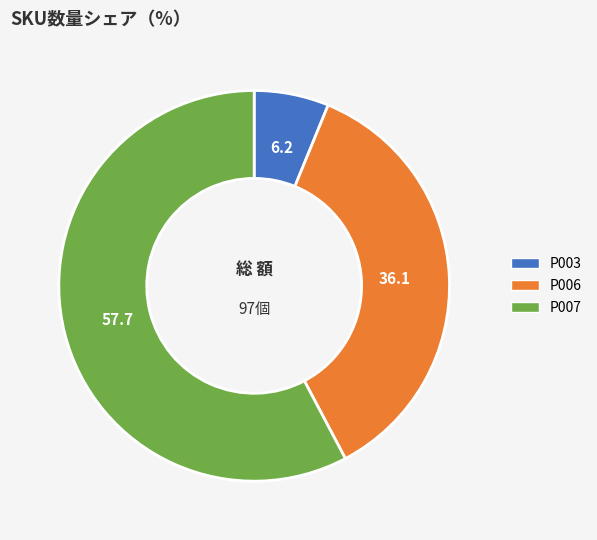

Which has a higher value, P007 or P003?

P007